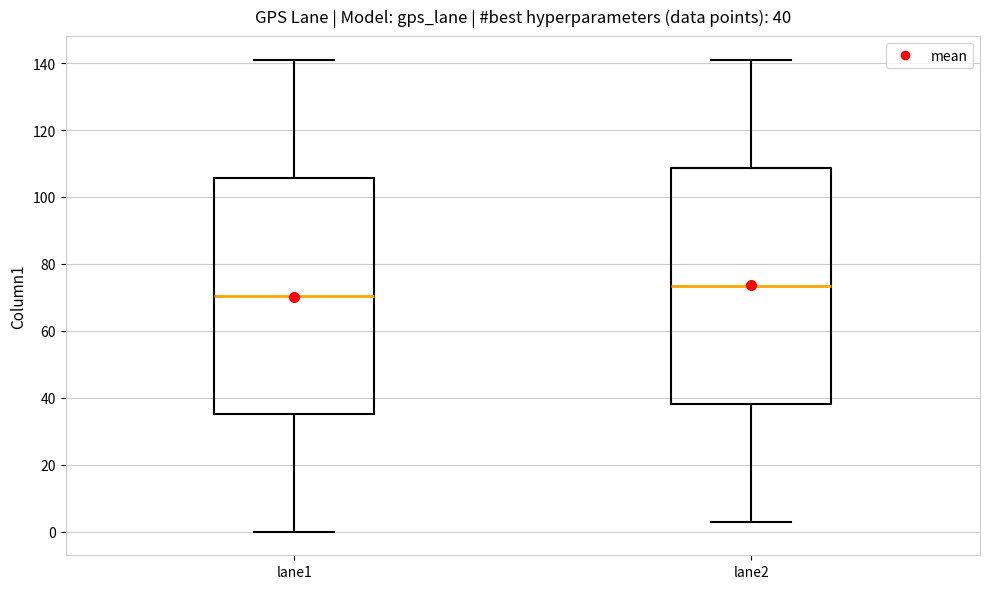

Which box has the lowest median line?

lane1